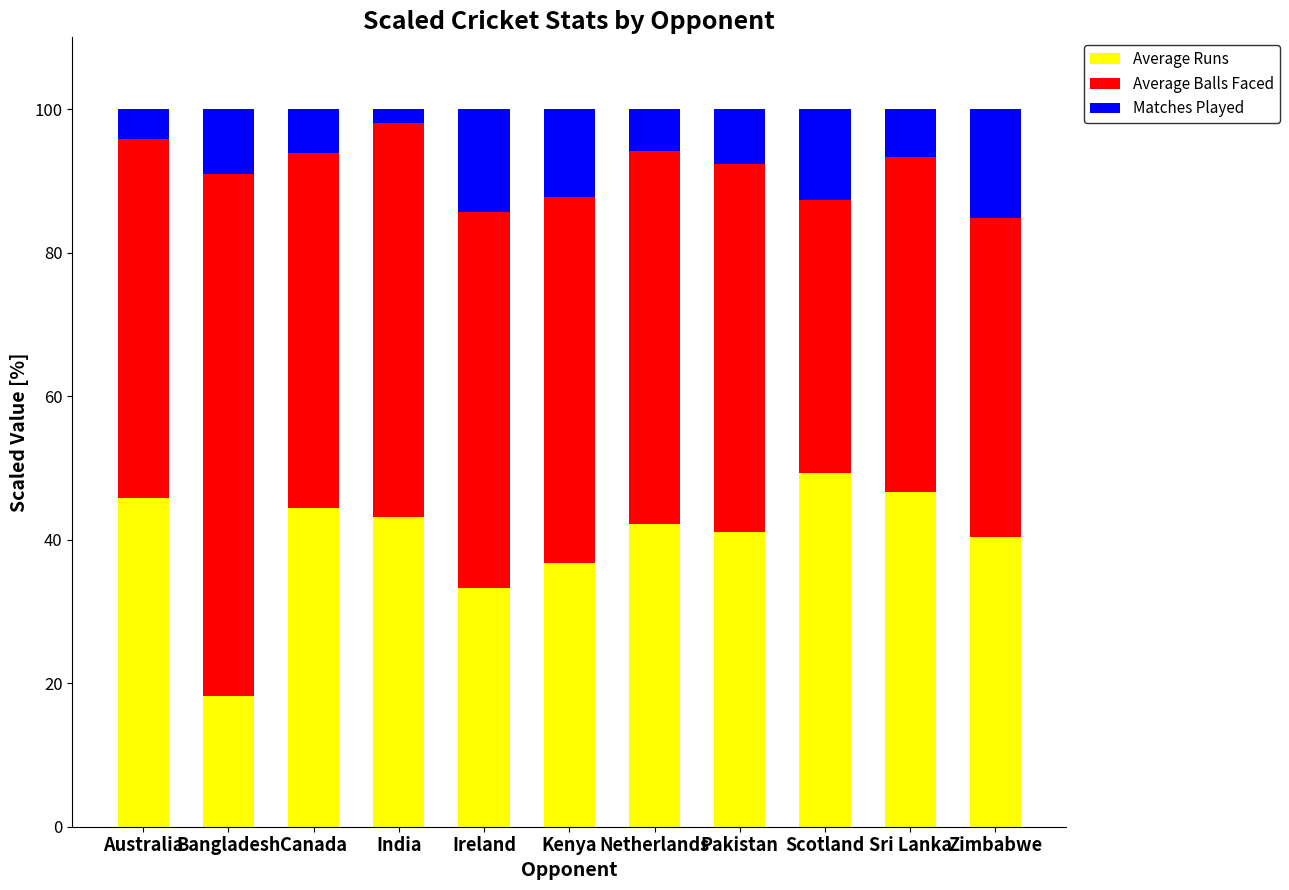

What is the total value across all series at Scotland?

100.0